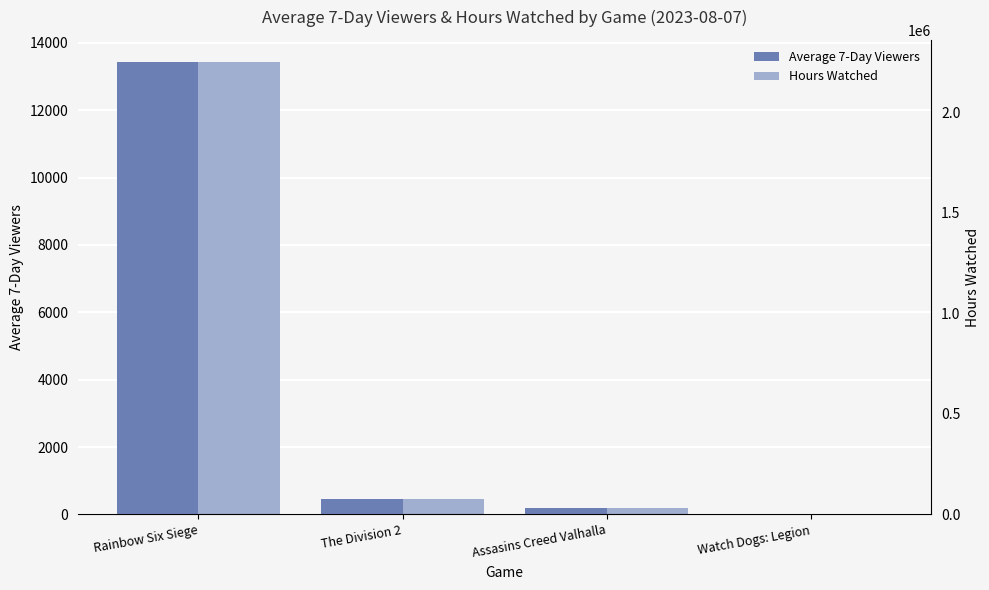

Between Rainbow Six Siege and The Division 2, which is larger?

Rainbow Six Siege